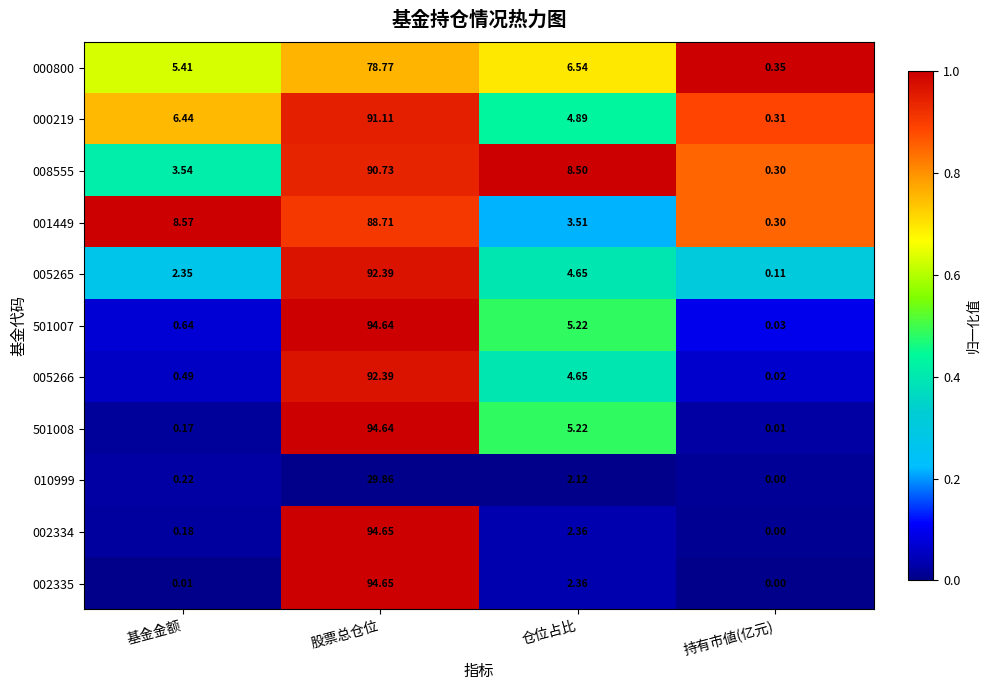

List the labels in order of 501008 value, largest first.

股票总仓位, 仓位占比, 基金金额, 持有市値(亿元)